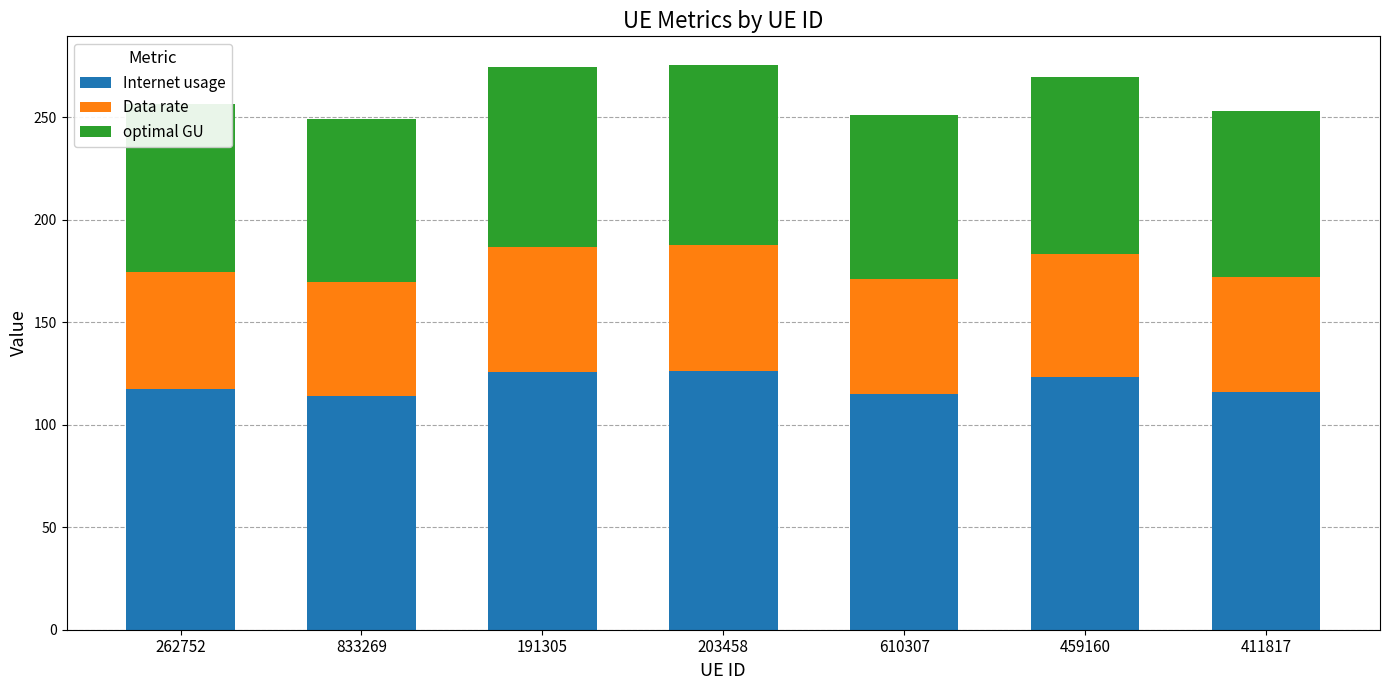

What is the total value across all series at 459160?

269.5